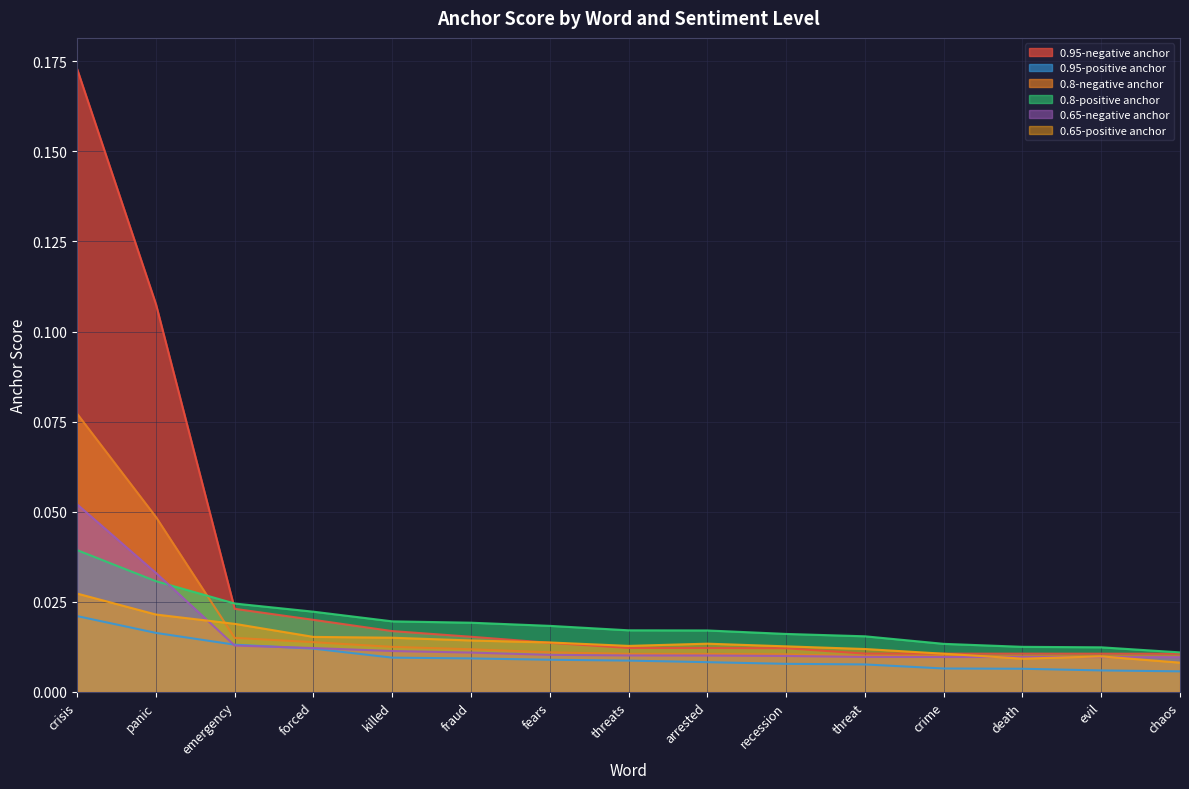

List the labels in order of 0.95-positive anchor value, smallest first.

chaos, evil, death, crime, threat, recession, arrested, threats, fears, fraud, killed, forced, emergency, panic, crisis